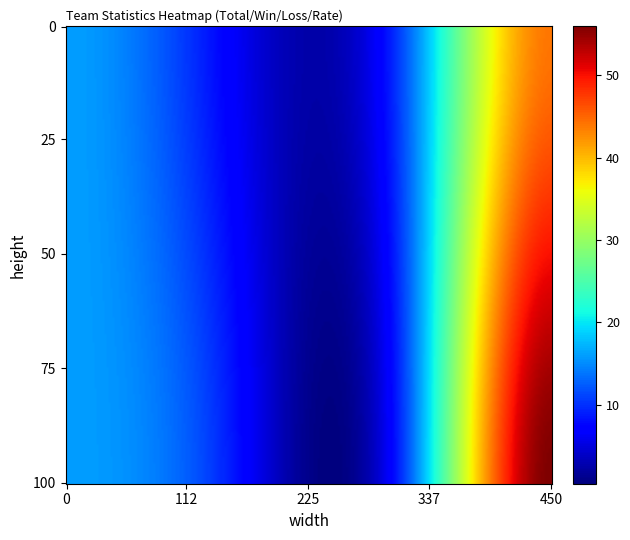

At which label does team_Unbroken-0 first exceed 16?

3